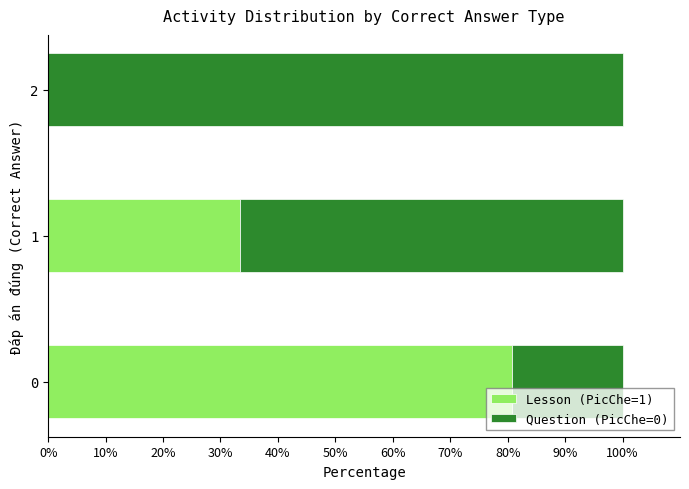

What is the sum of all Lesson (PicChe=1) values?

114.1